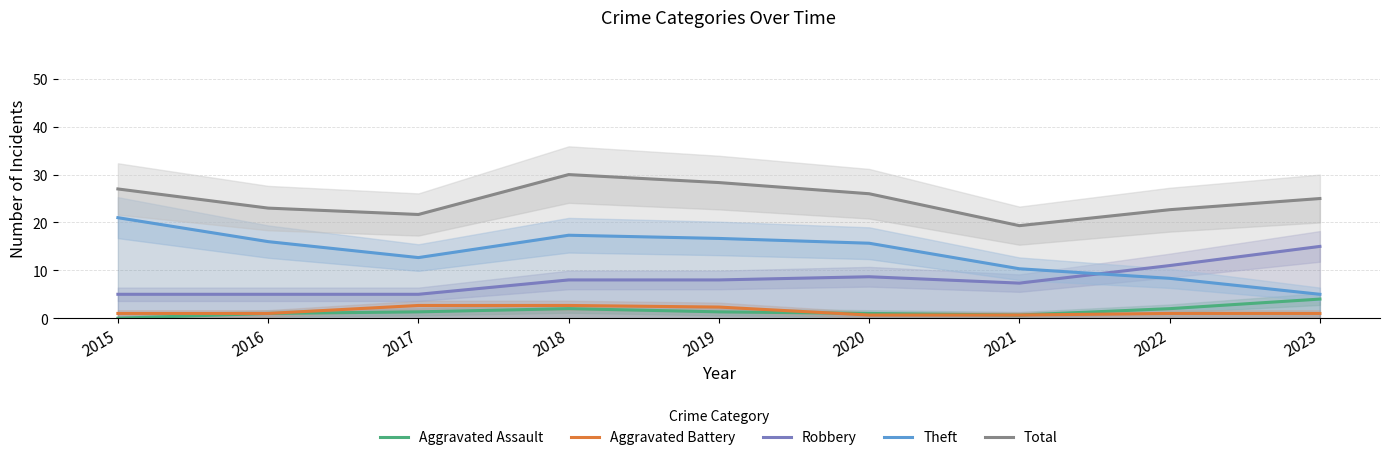

How many interior local peaks does the Theft series have?

1